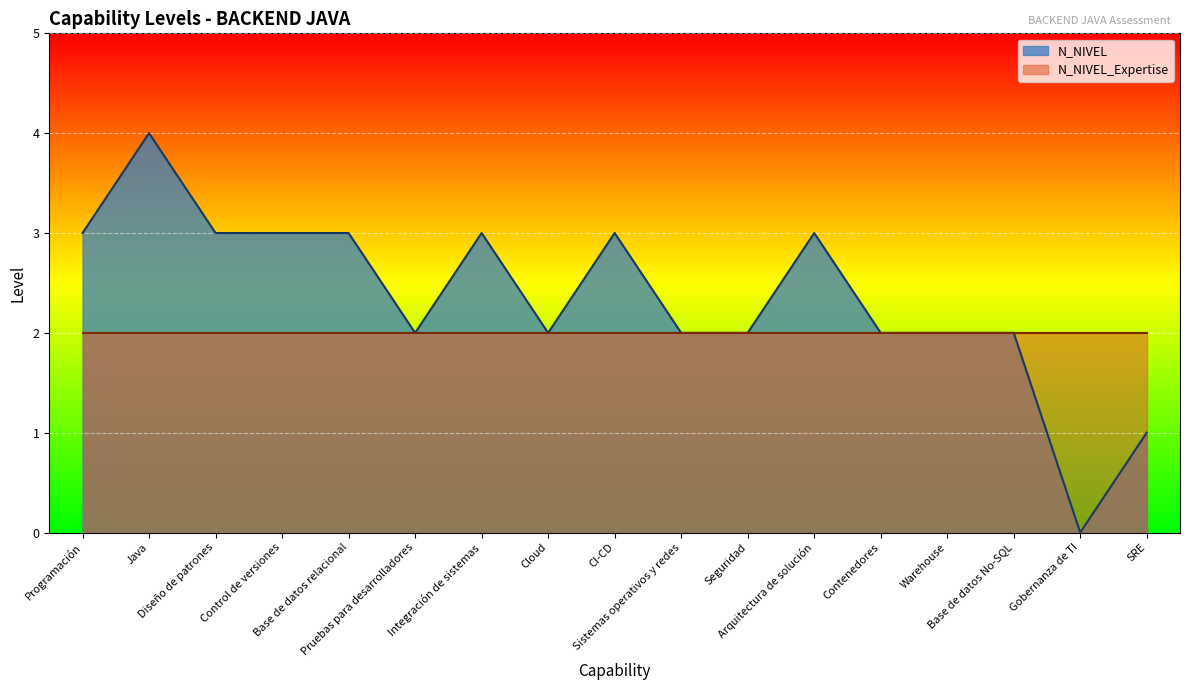

What value does the data have at Integración de sistemas?

3